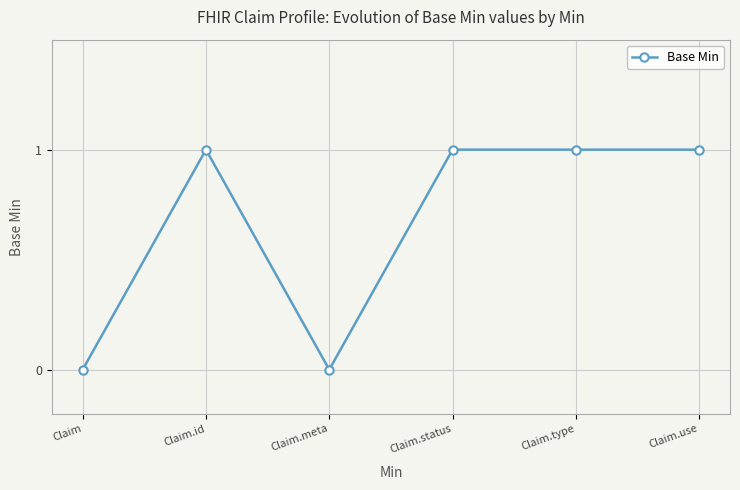

True or false: the data has more than 2 interior local peaks.

False